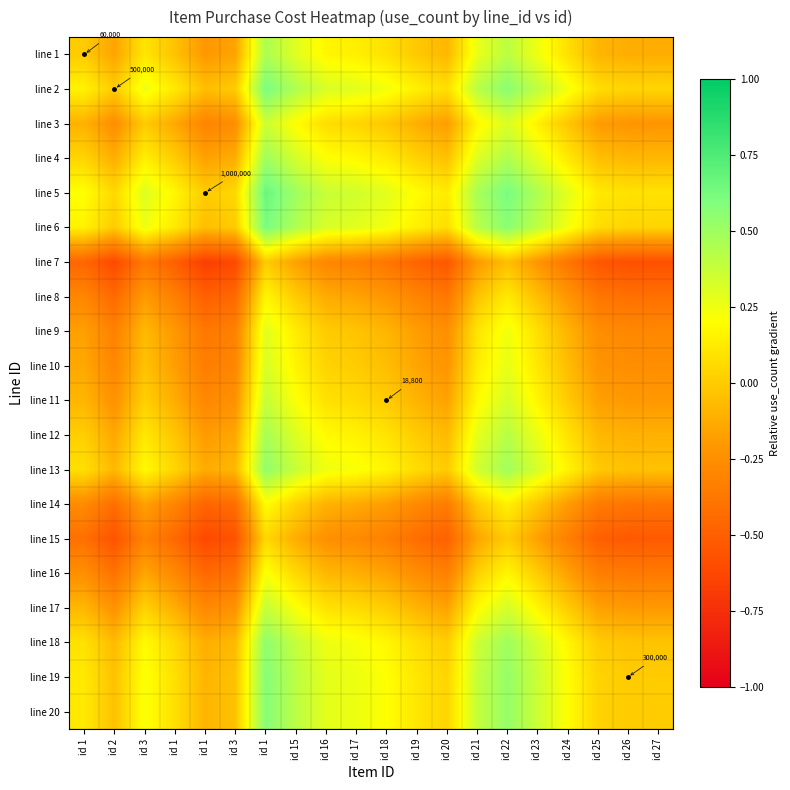

What is the difference between the highest and lowest values at id 24?

0.7